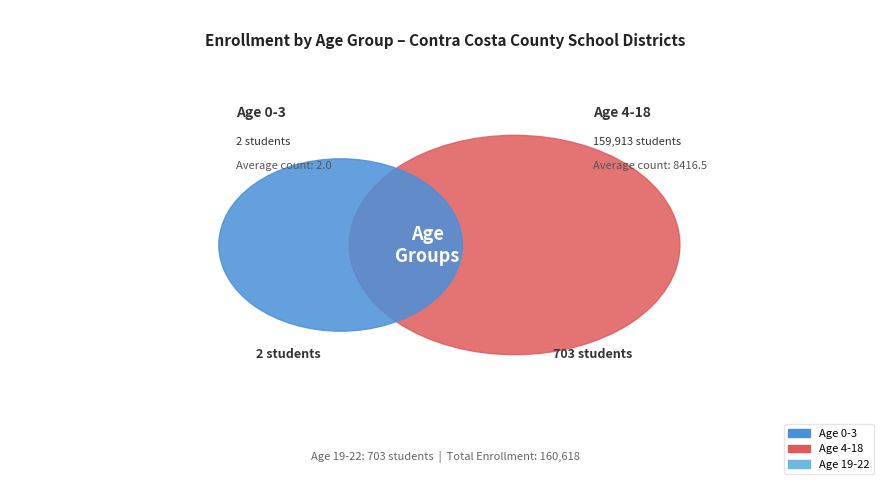

Count the number of slices in the pie.

3